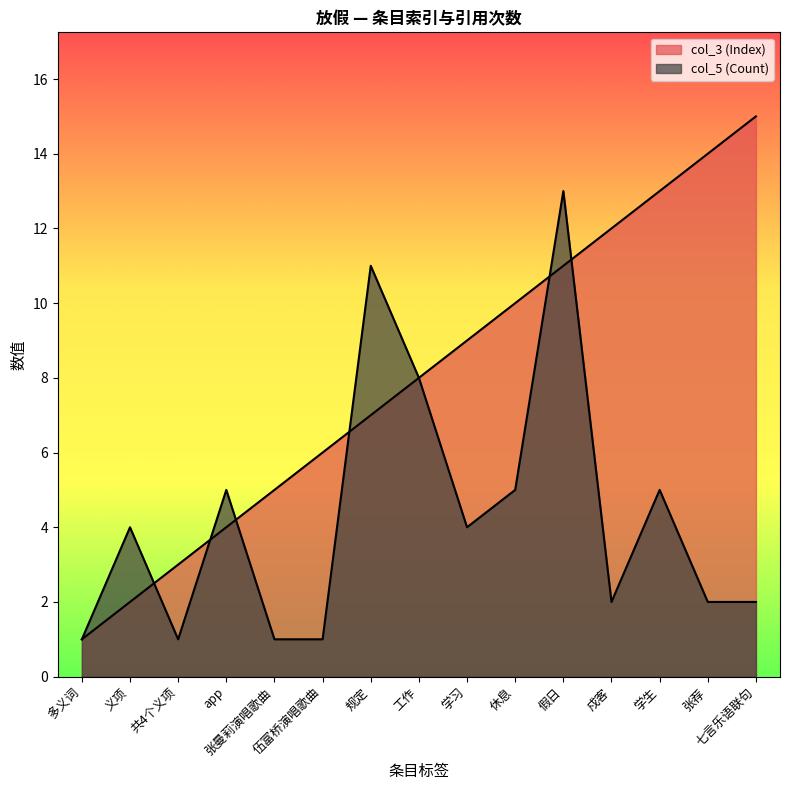

Is it true that col_3 (Index) equals 4 at 休息?

False